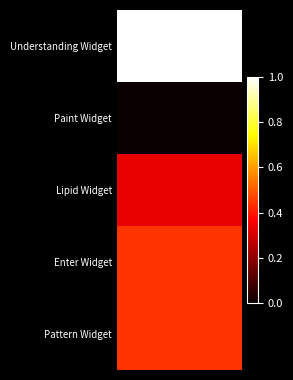

Rank the series by their maximum value, from highest to lowest.

Understanding Widget, Enter Widget, Pattern Widget, Lipid Widget, Paint Widget